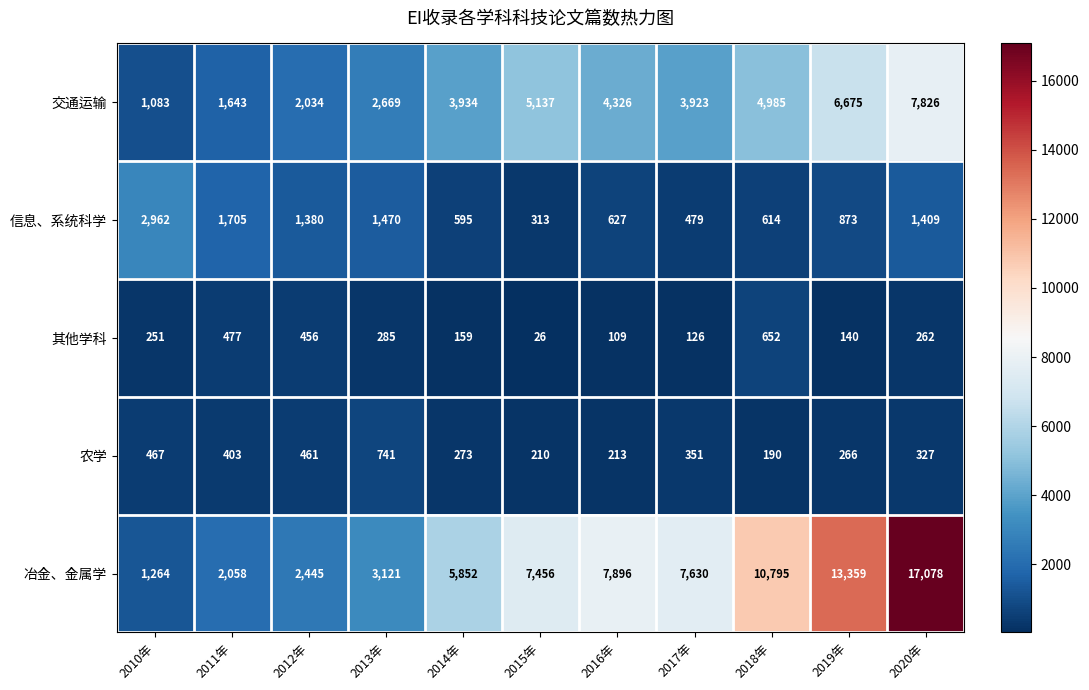

At which label is 其他学科 closest to 339?

2013年